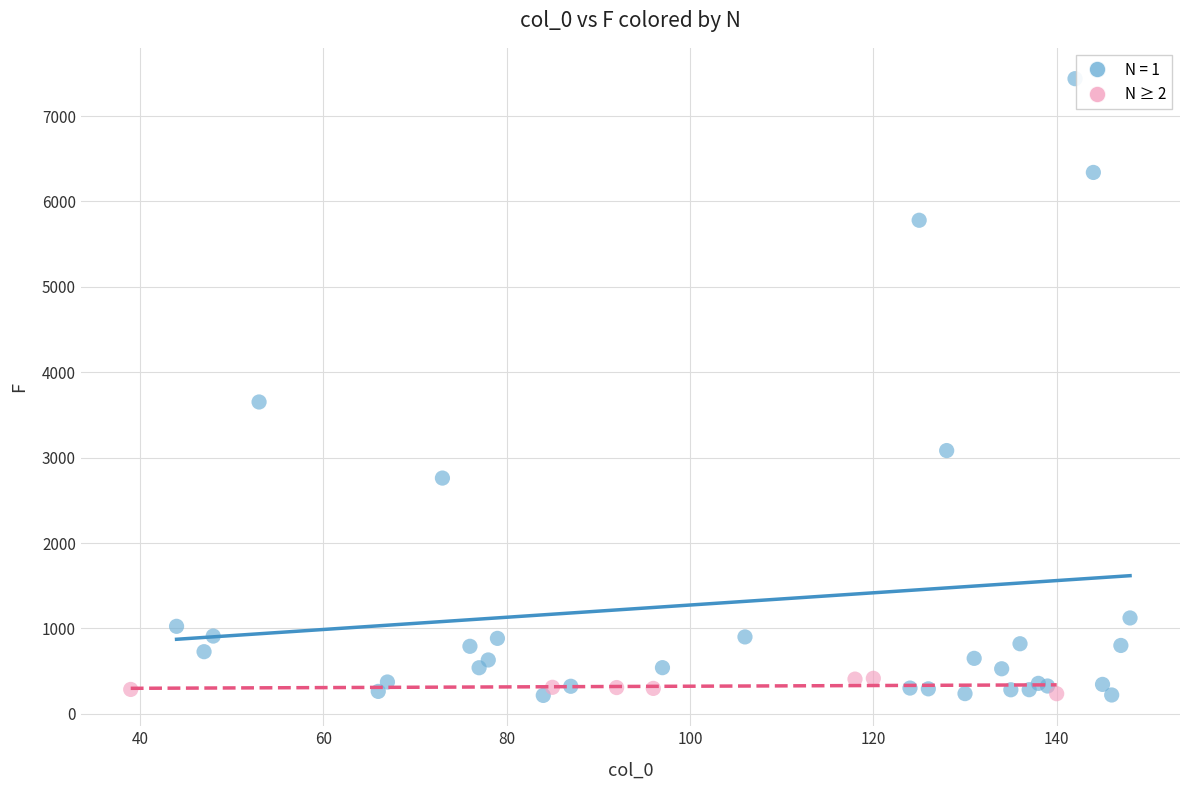

Which series has the widest spread of Y values?

N = 1